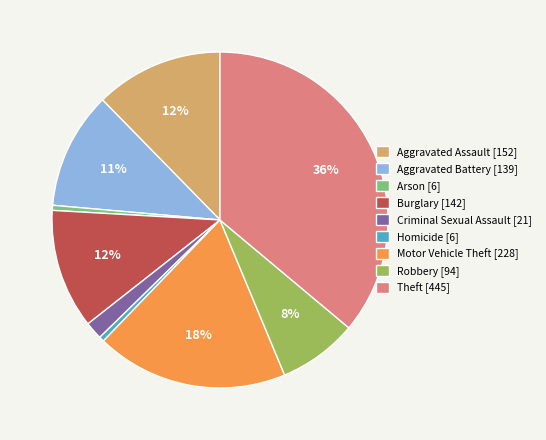

Is it true that Theft is 36% of the pie?

True